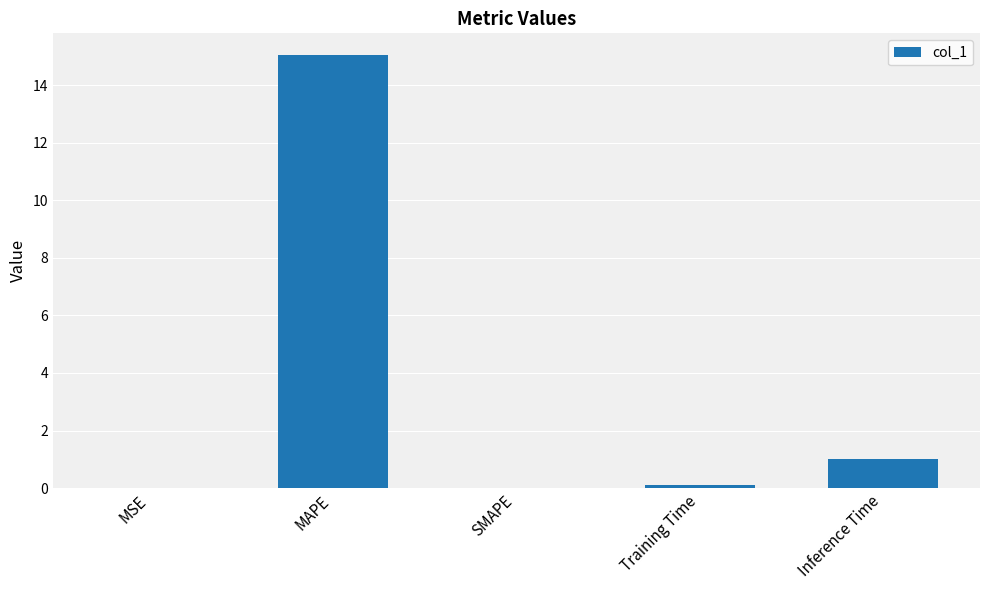

What value does the data have at MAPE?

15.0